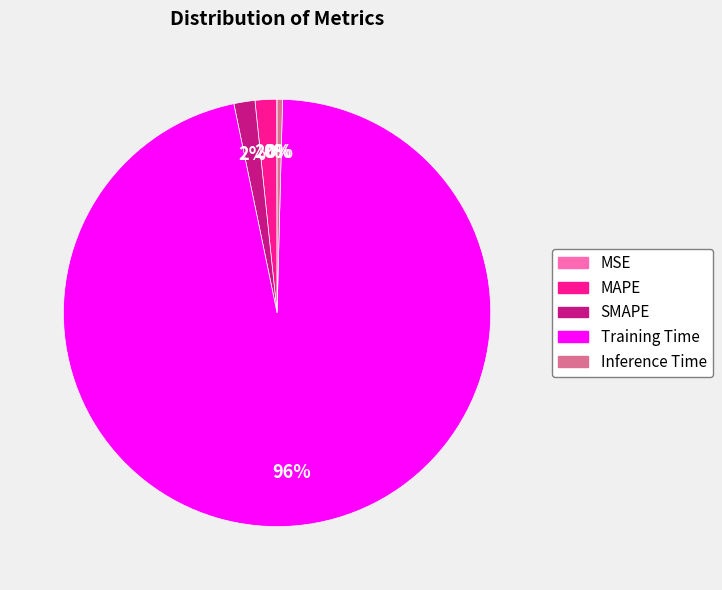

The MAPE slice represents 2% of the pie. True or false?

True